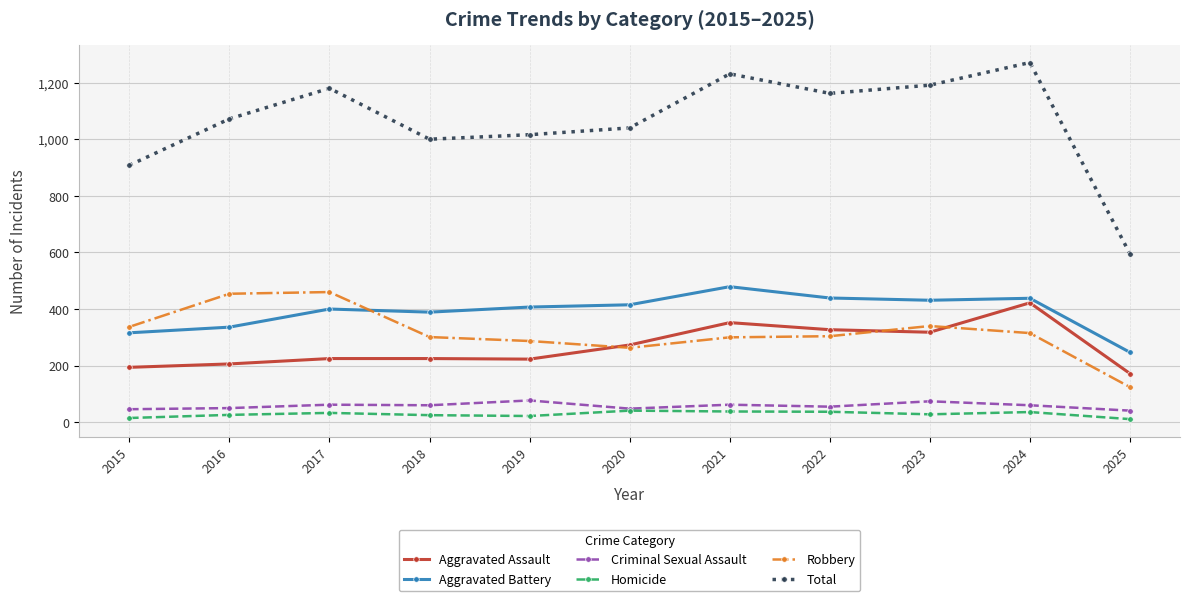

What is the difference between the second highest and minimum values in the Robbery series?

330